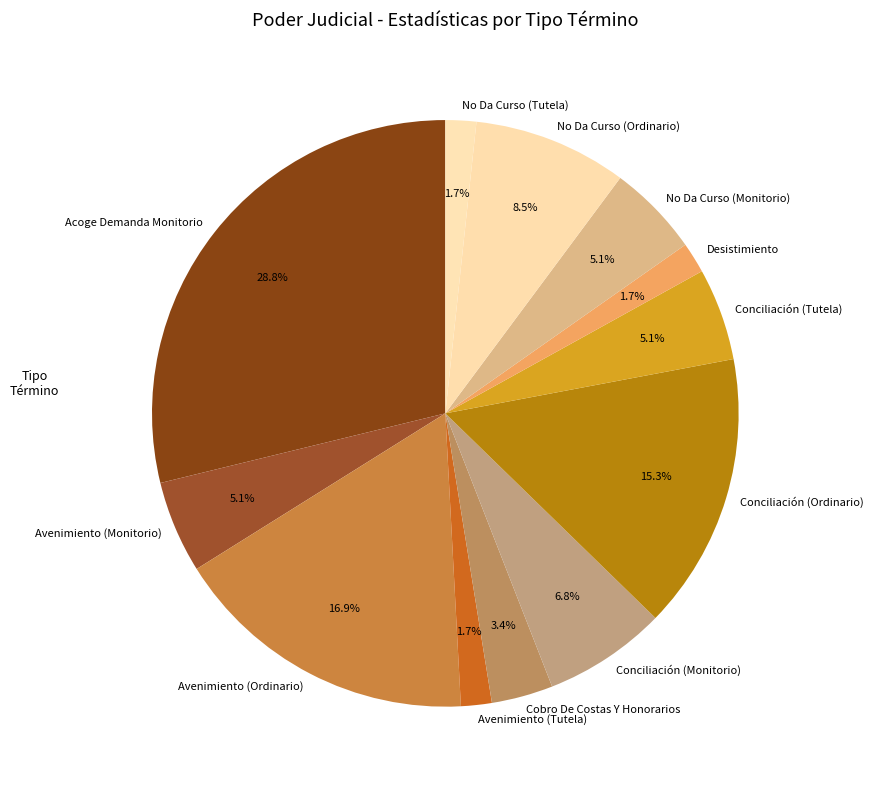

To the nearest percent, what is the difference between the largest and smallest slice percentages?

27%